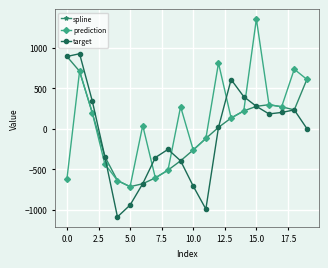

Which series has the largest total across all categories?

prediction